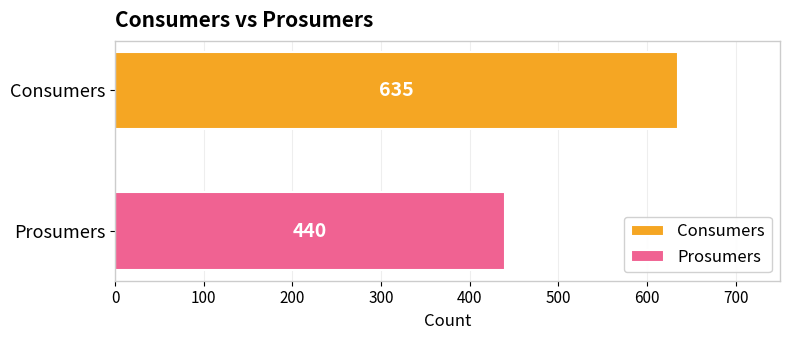

What is the minimum value shown in the chart?

440